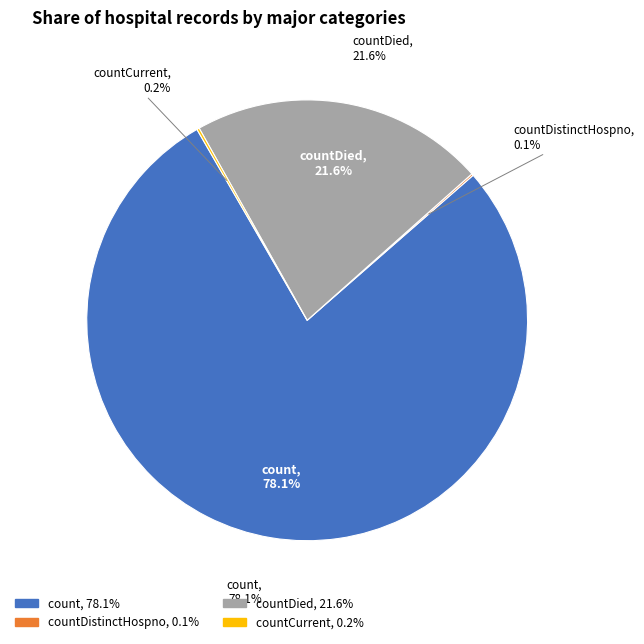

Which has a higher value, count or countDistinctHospno?

count